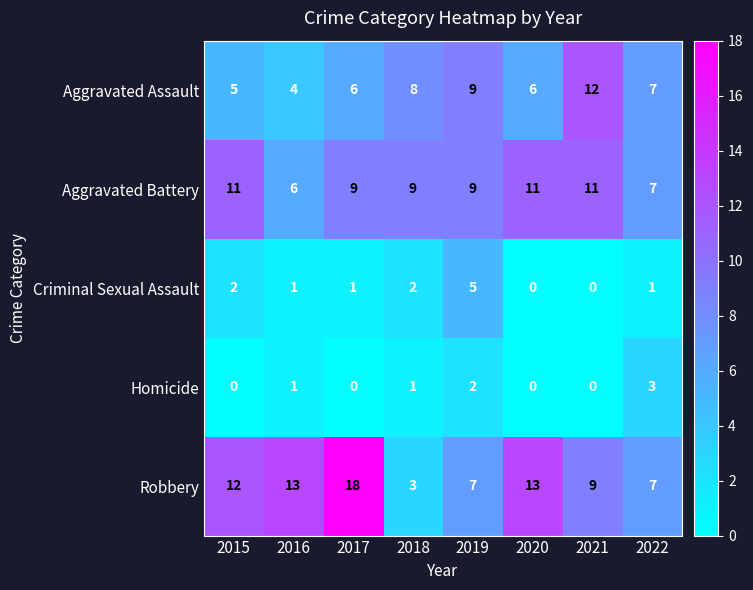

Rank the series at 2015 from highest to lowest value.

Robbery, Aggravated Battery, Aggravated Assault, Criminal Sexual Assault, Homicide